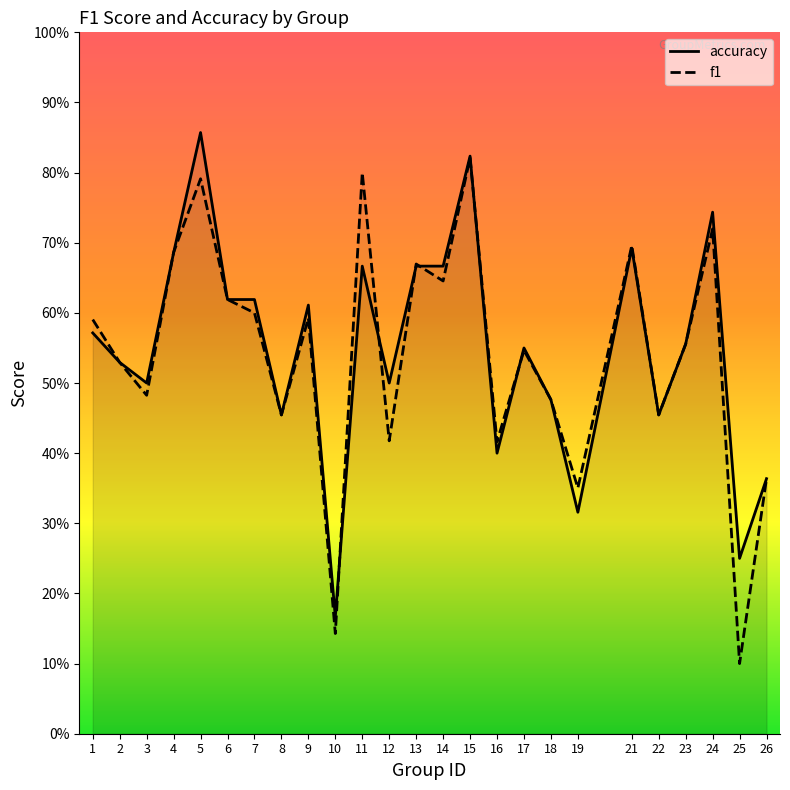

Where is the first local maximum for f1?

5